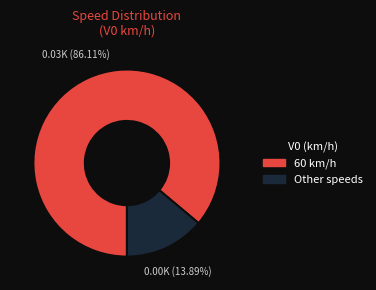

Does any single category account for the majority?

Yes